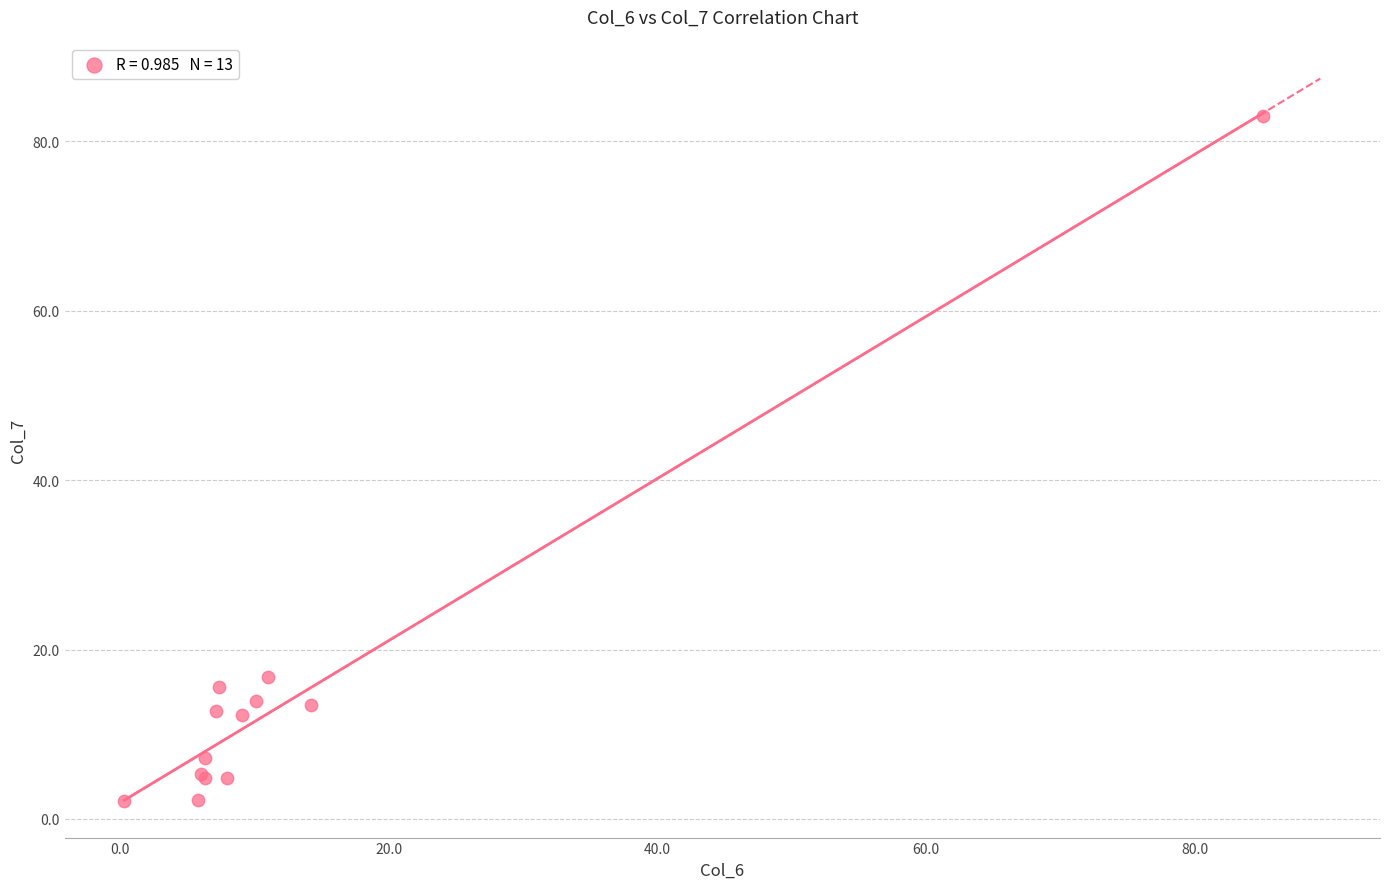

What Y value in the scatter plot is closest to 42?

16.7